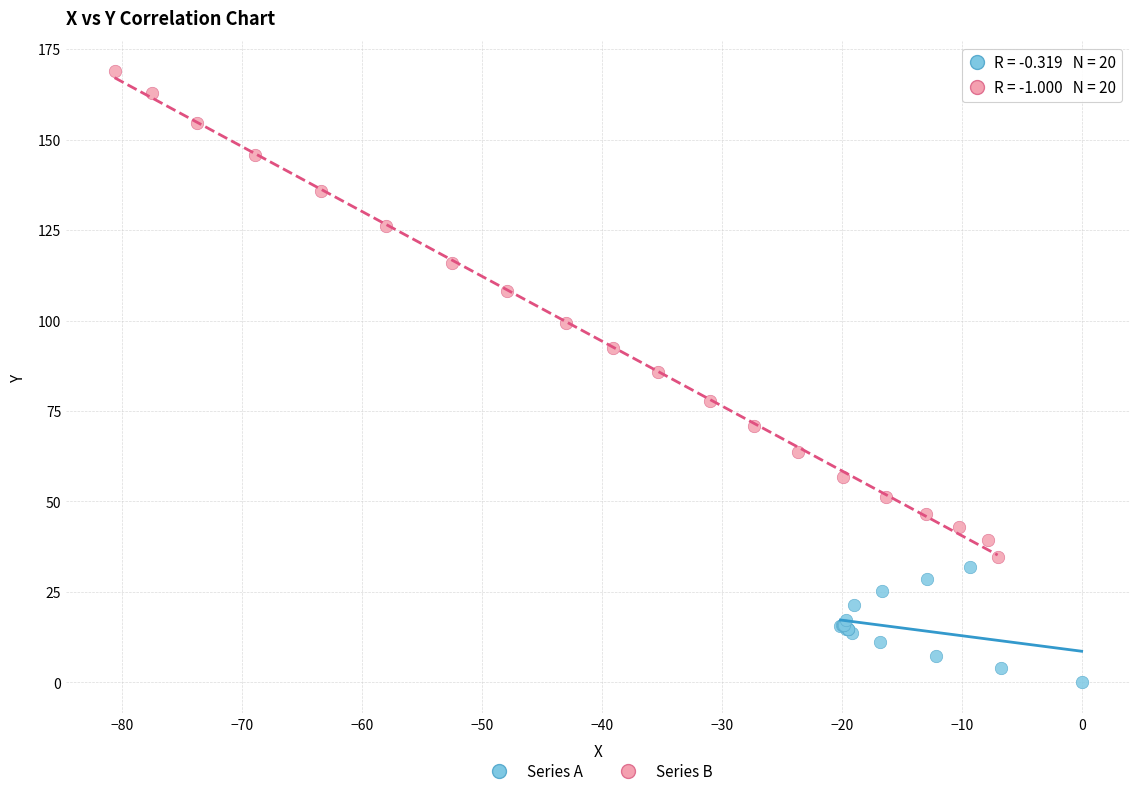

Which series reaches the minimum Y coordinate?

Series A